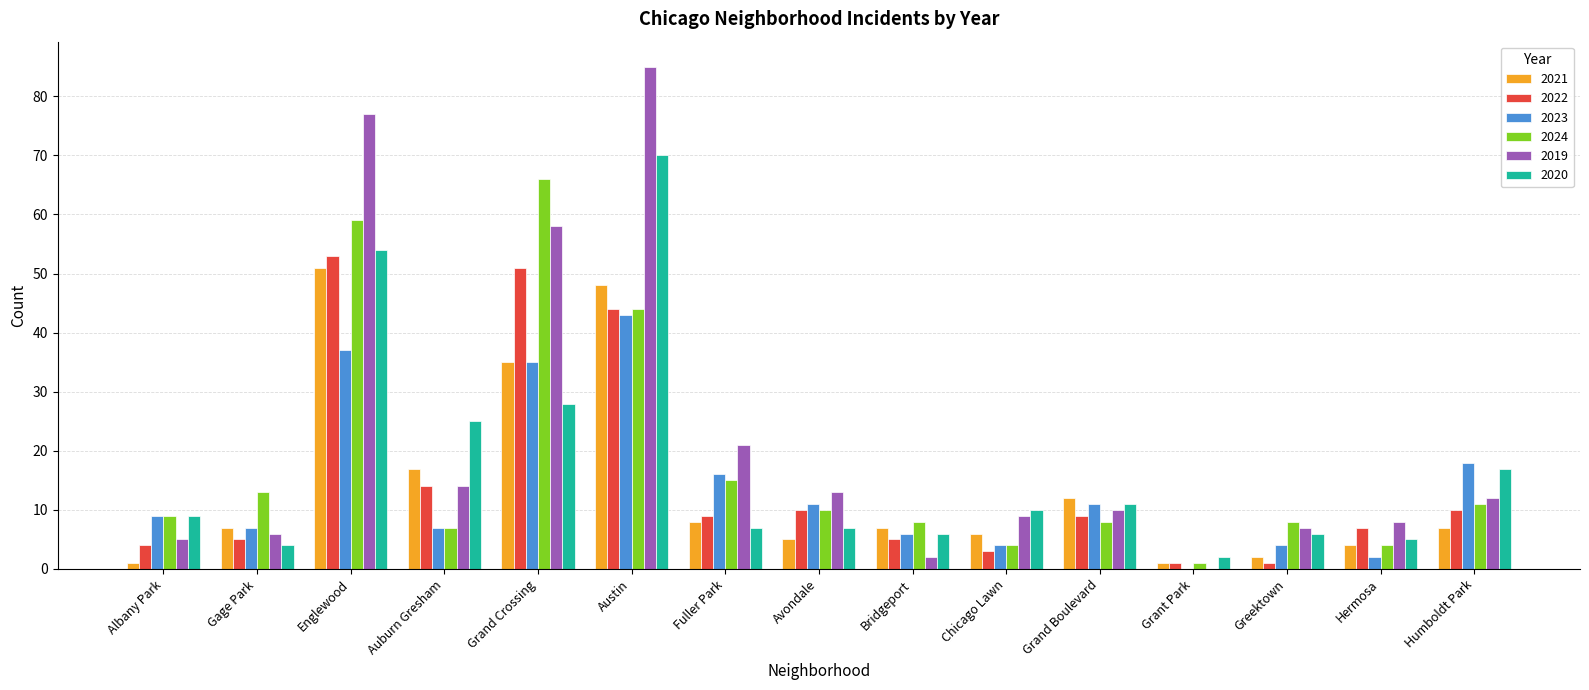

Which series has the largest total across all categories?

2019